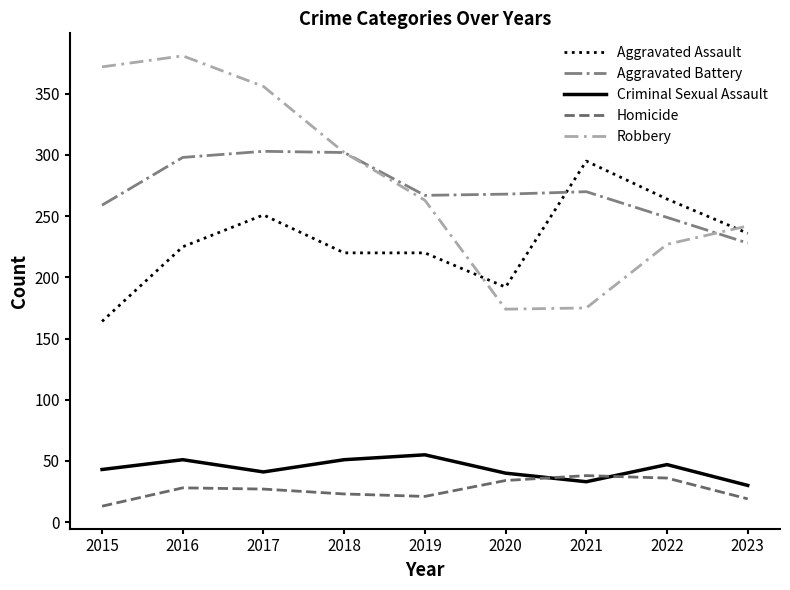

Which series has the widest spread of values?

Robbery